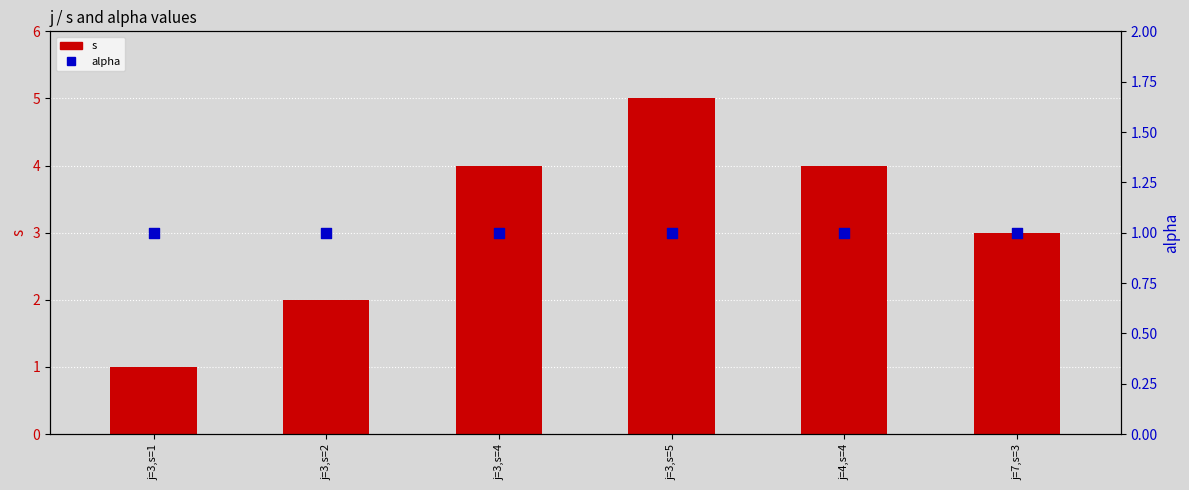

Which series contains the highest Y value?

s